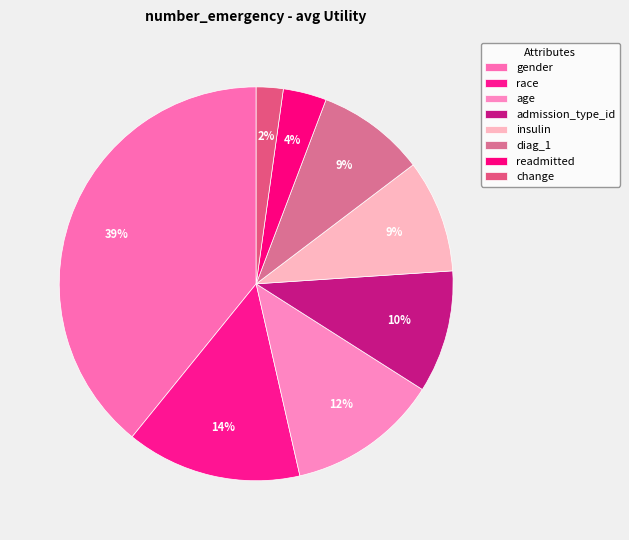

What percentage is the gender slice, to the nearest percent?

39%